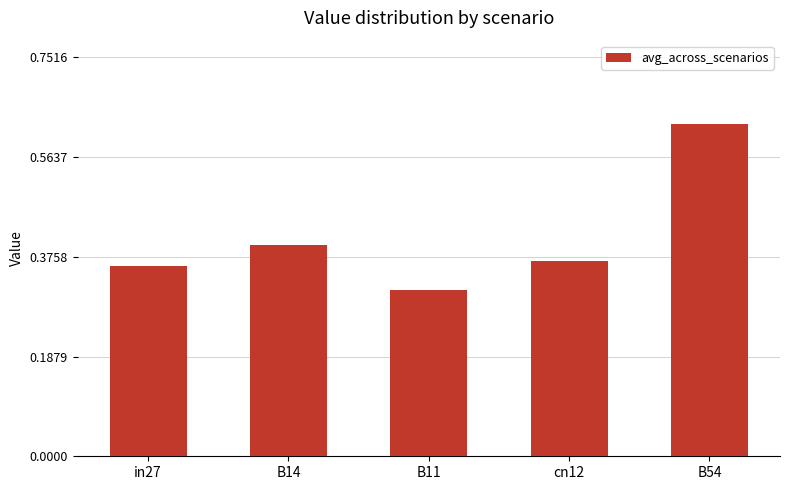

How many bars are there in total?

5